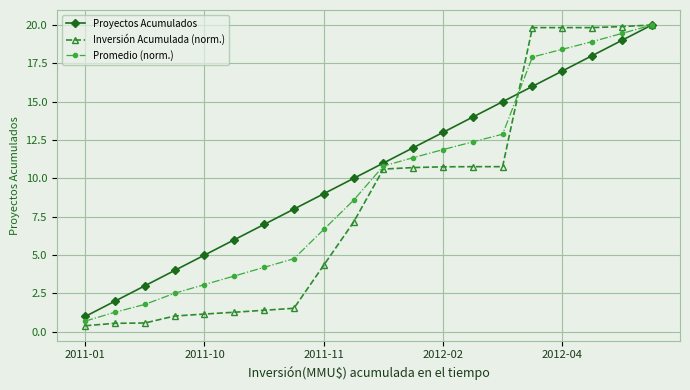

What is the value of the Proyectos Acumulados point at the 18th from the left?

18.0